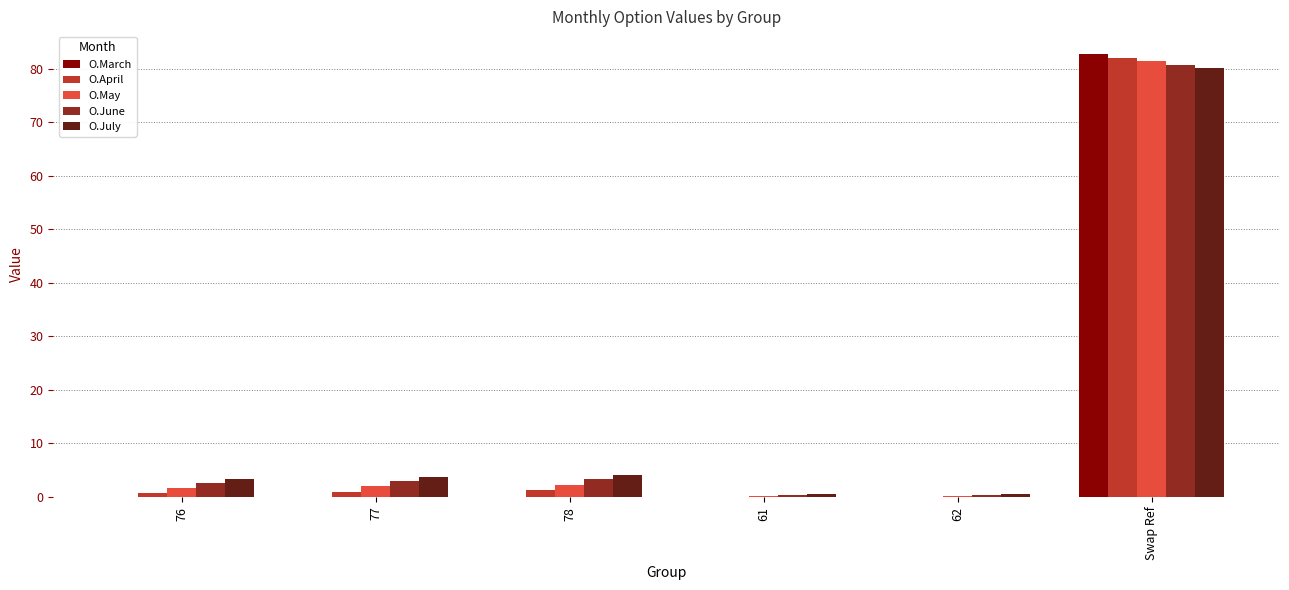

True or false: O.April has a value of 82.0 at Swap Ref.

True